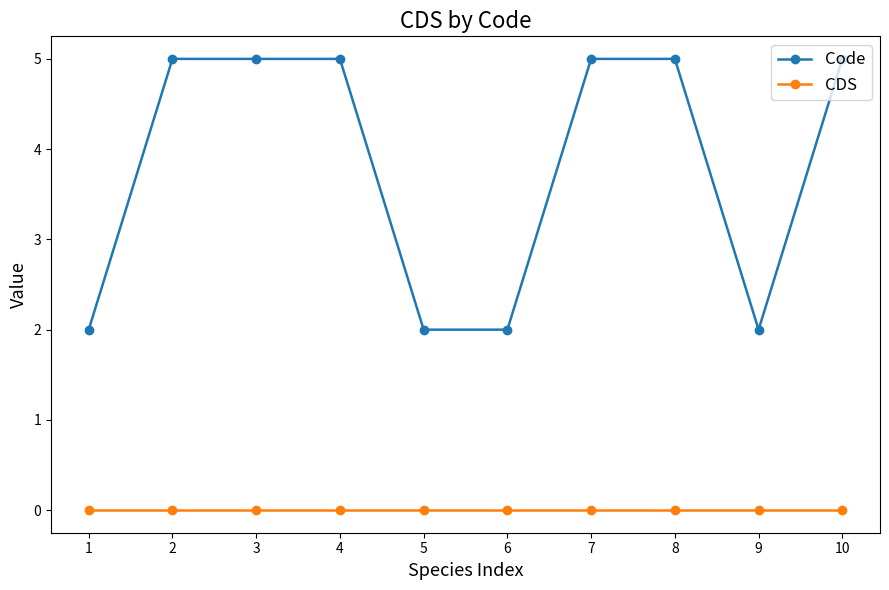

How many categories are shown in the chart?

10